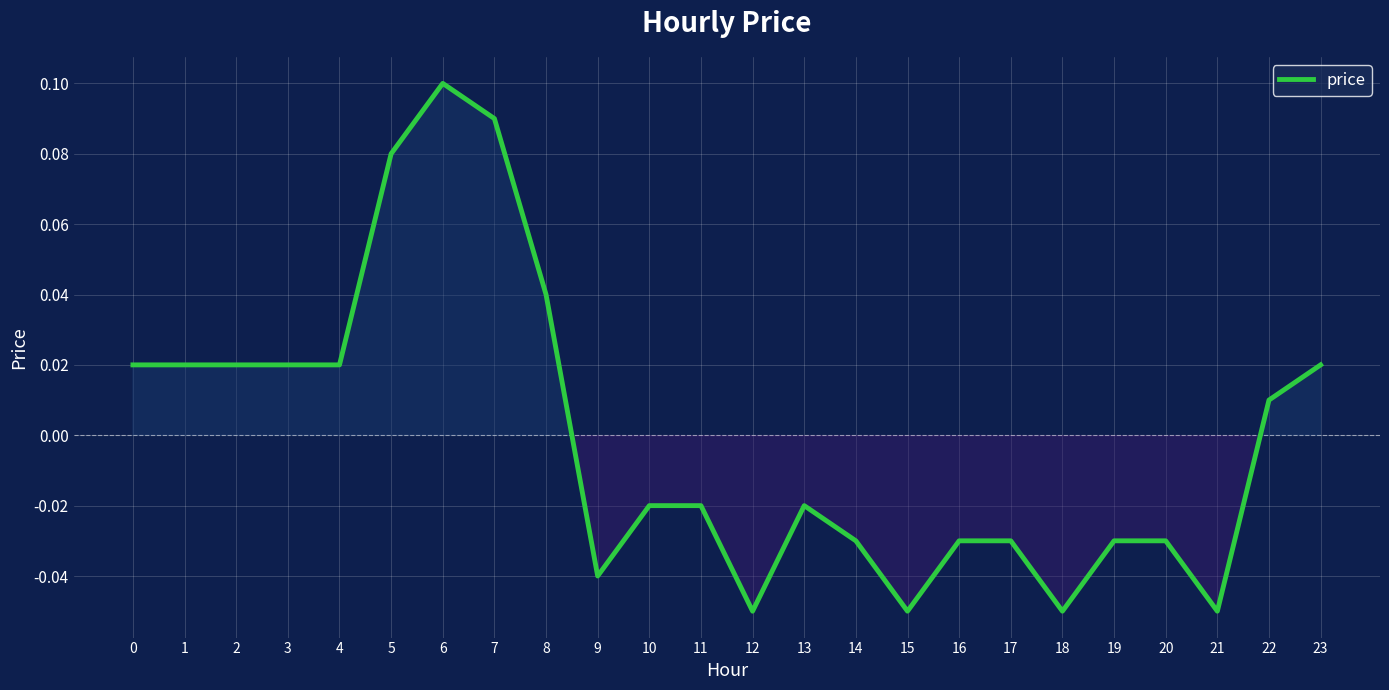

Where is the data nearest to the value 0?

22